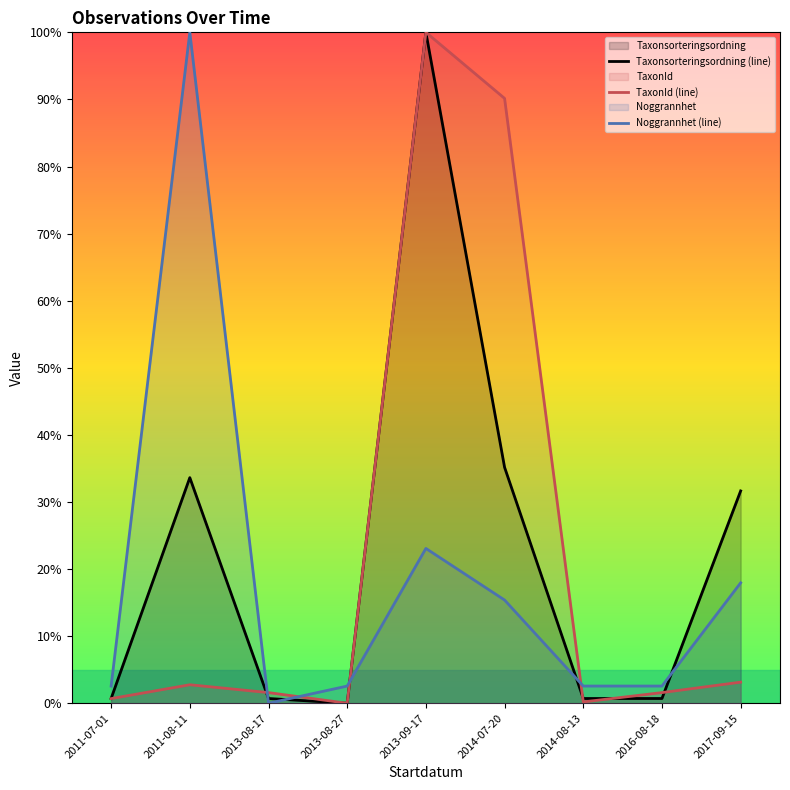

True or false: Noggrannhet (line) and TaxonId (line) cross at least once.

True